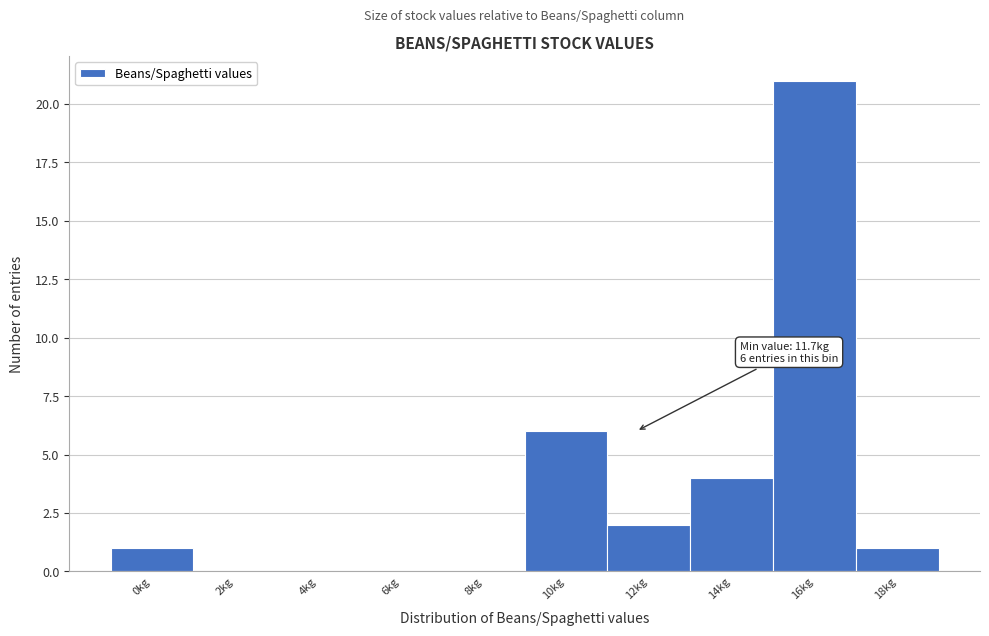

Reading left to right, list all the values displayed in this chart.

0kg=1	2kg=0	4kg=0	6kg=0	8kg=0	10kg=6	12kg=2	14kg=4	16kg=21	18kg=1